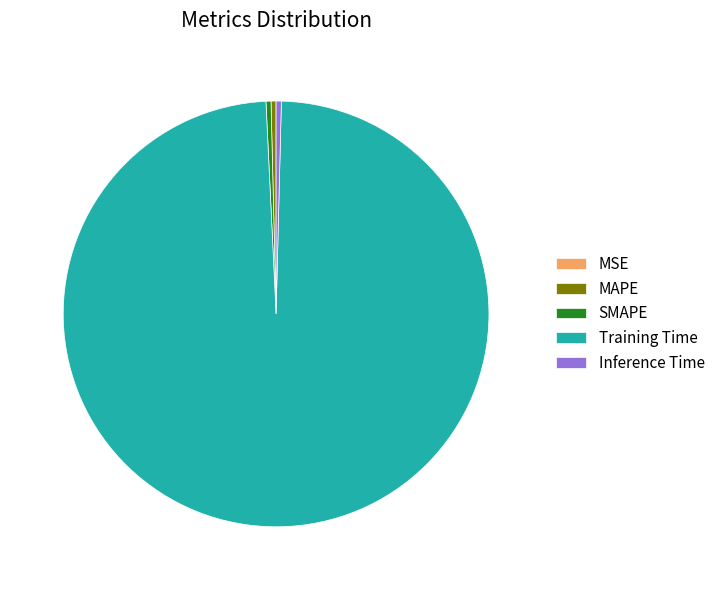

What is the largest slice in the pie chart?

Training Time